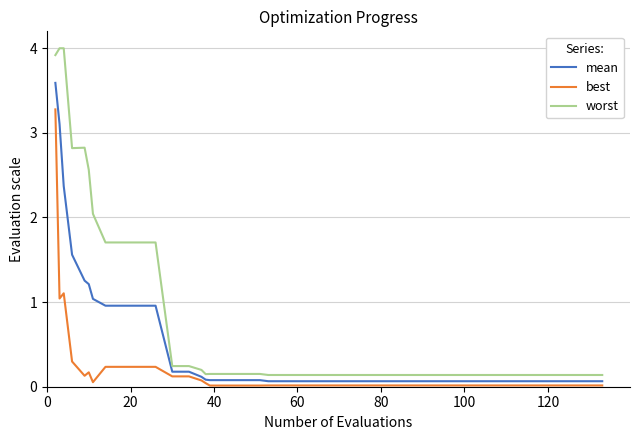

What is the maximum value for worst?

4.0